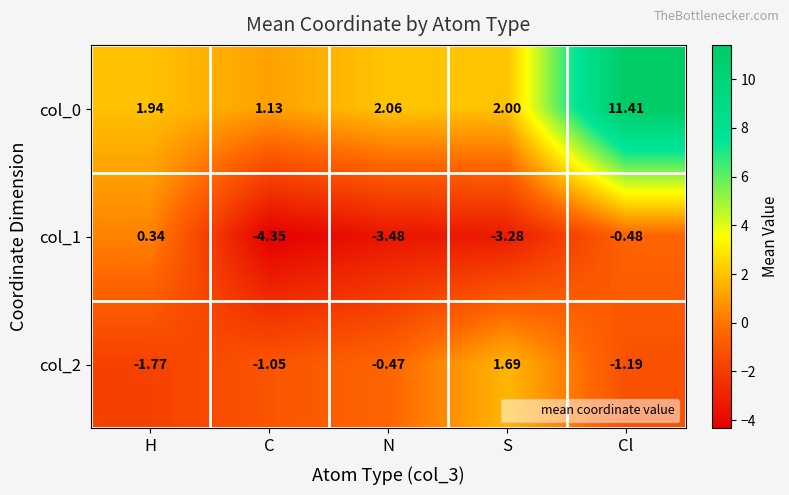

At which category does the chart reach its minimum across all series?

C